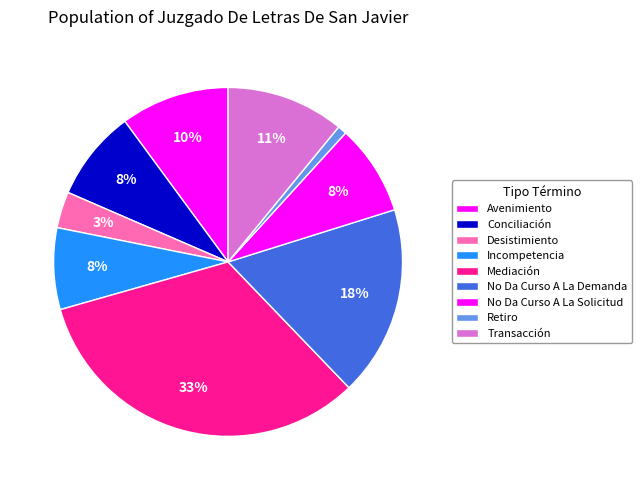

How many segments does this pie chart have?

9